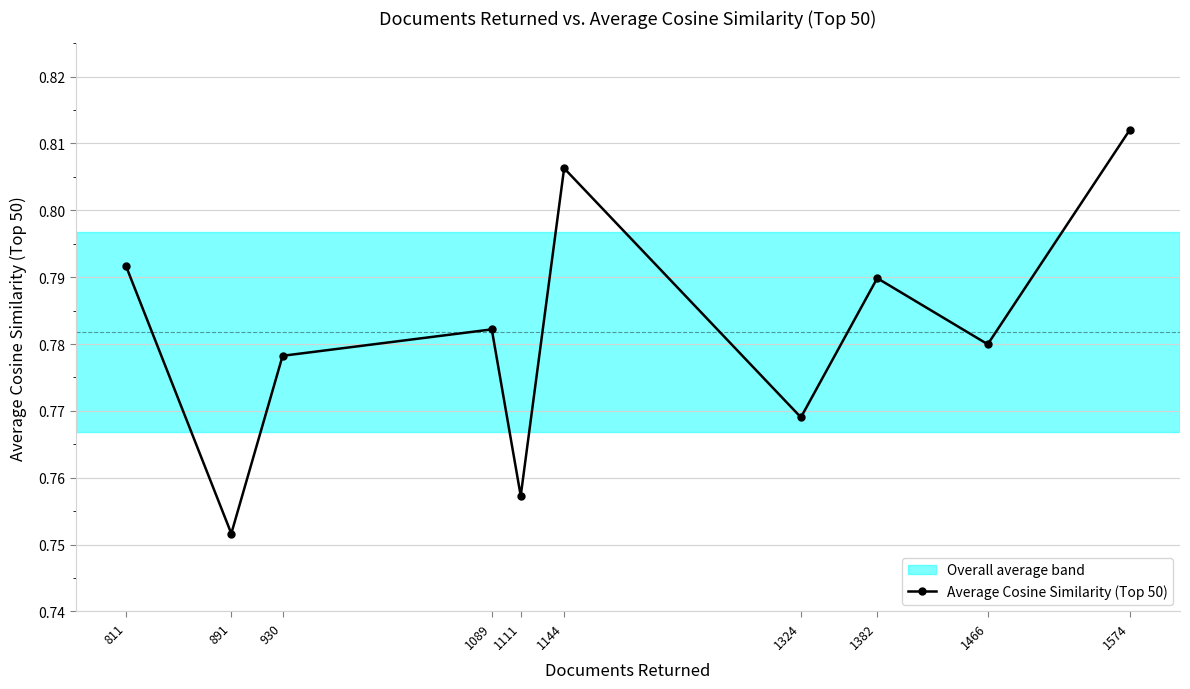

Where is the first local maximum?

1089